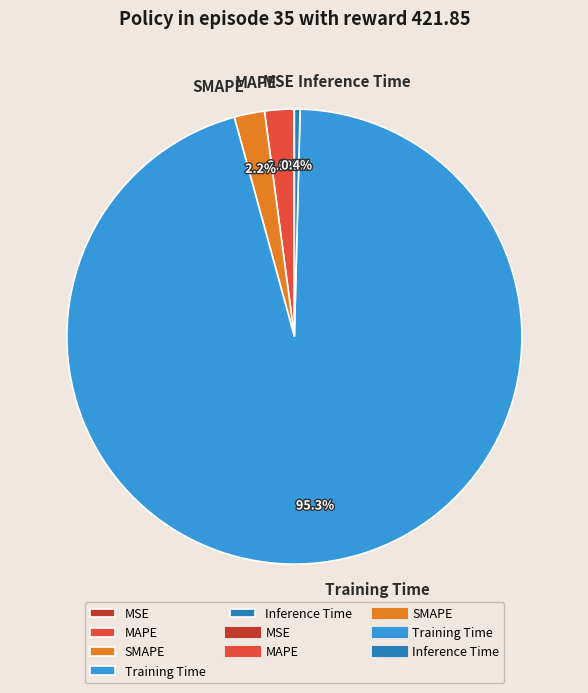

Is the sum of MAPE and Training Time greater than half?

Yes